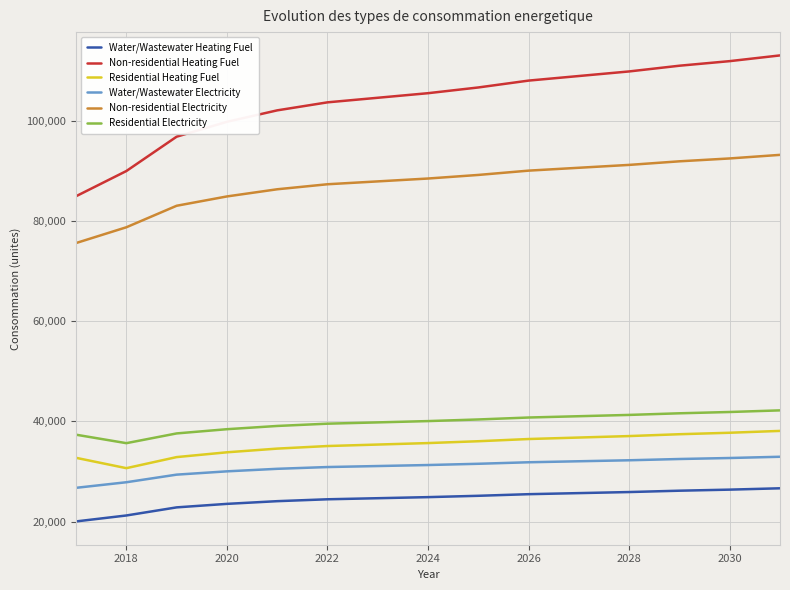

What is the minimum value shown in the chart?

20044.6